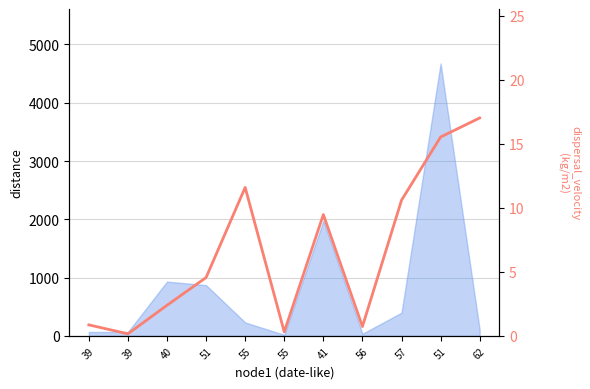

Which category has the lowest value across all series?

39